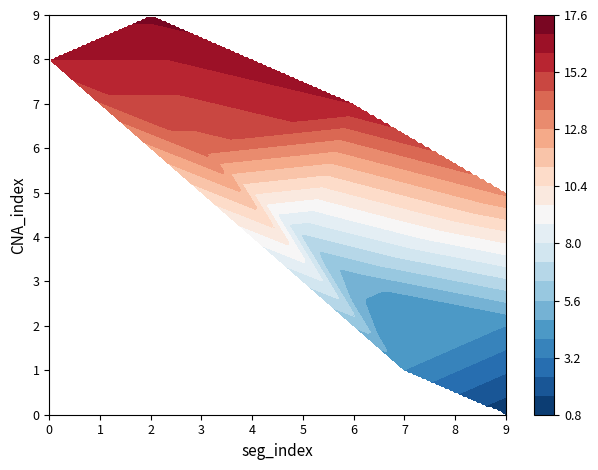

What is the difference between the maximum and minimum values in the subclone_ID series?

16